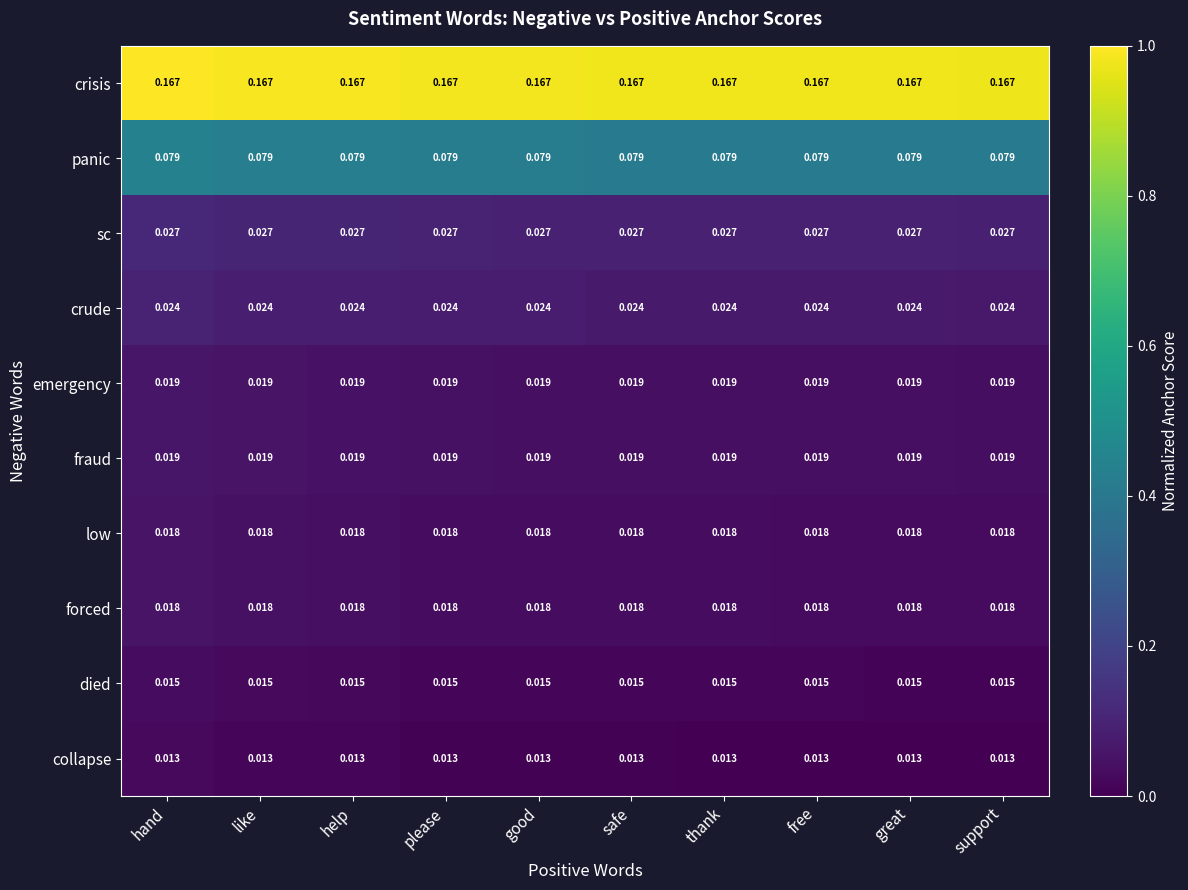

Is the value of fraud at thank greater than the value of died at great?

Yes